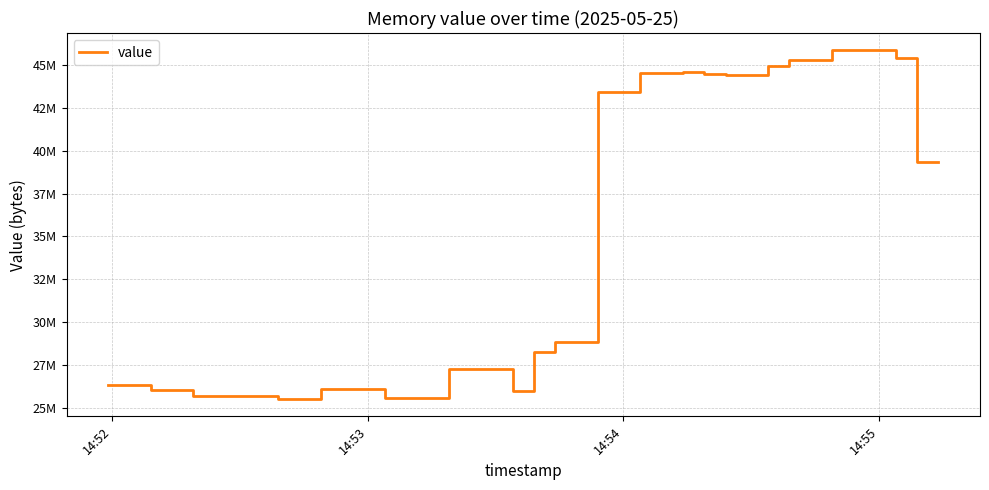

Does the chart display data point markers on the line(s)?

No